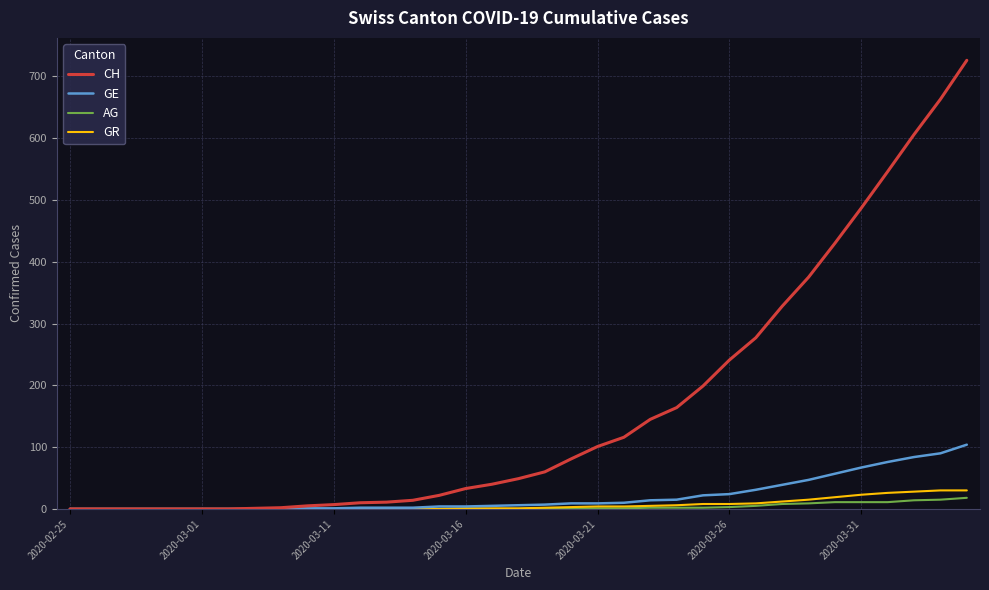

Which series has the largest total across all categories?

CH